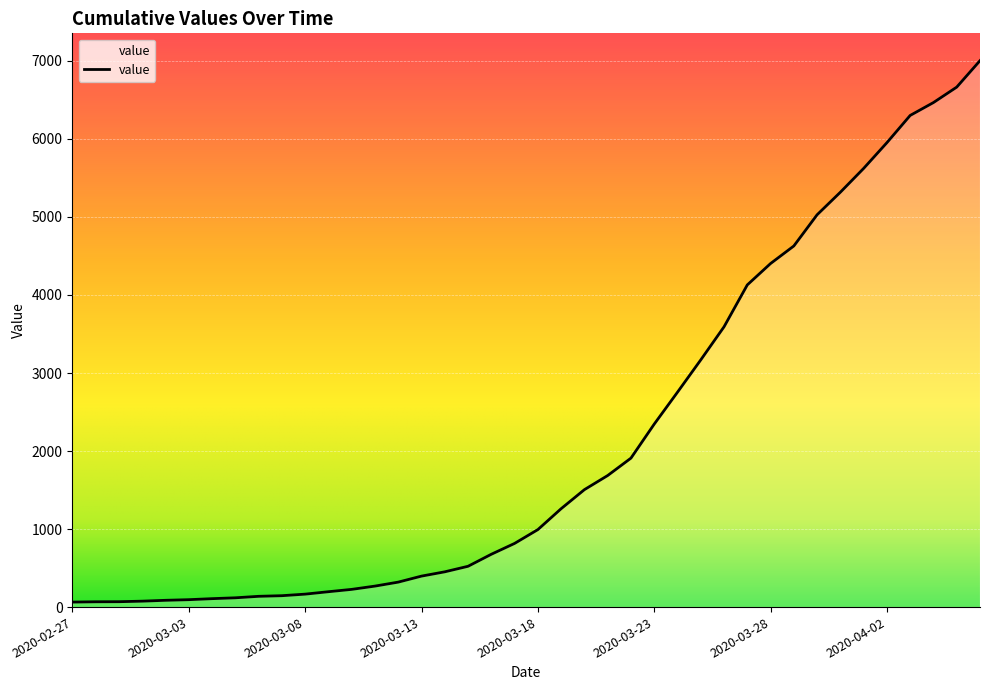

What is the maximum value shown in the chart?

7003